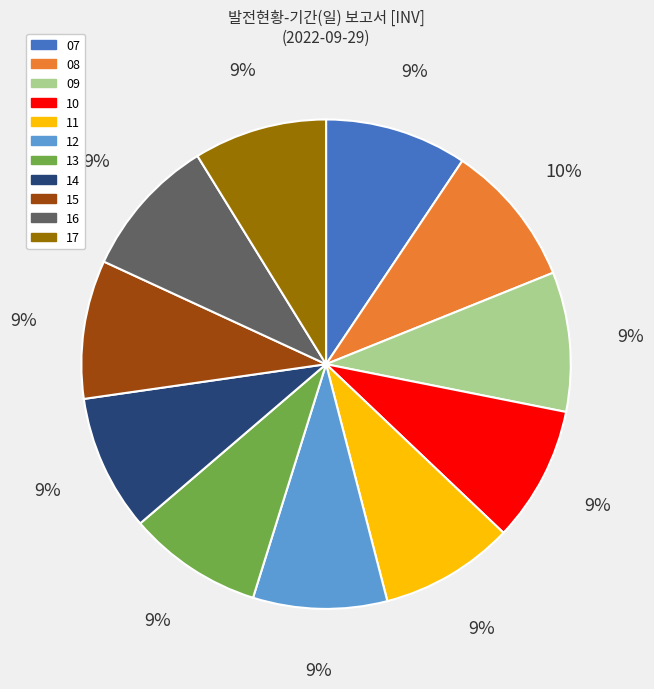

Between 08 and 14, which is larger?

08